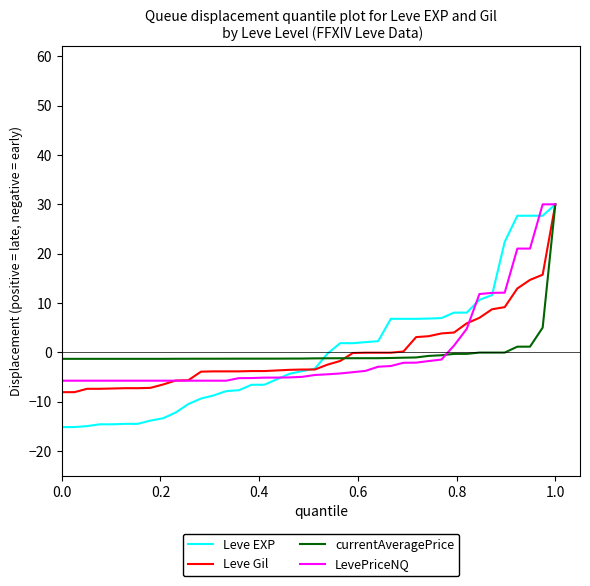

What is the difference between the maximum and minimum values in the LevePriceNQ series?

35.7